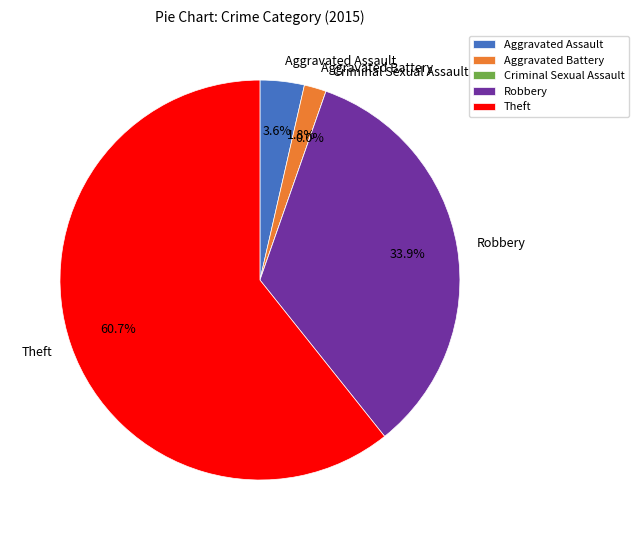

How many segments does this pie chart have?

5